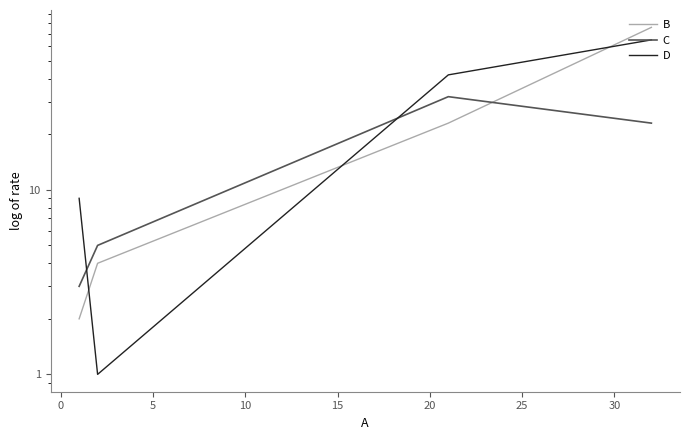

Count the D values in the range 9 to 65.

3